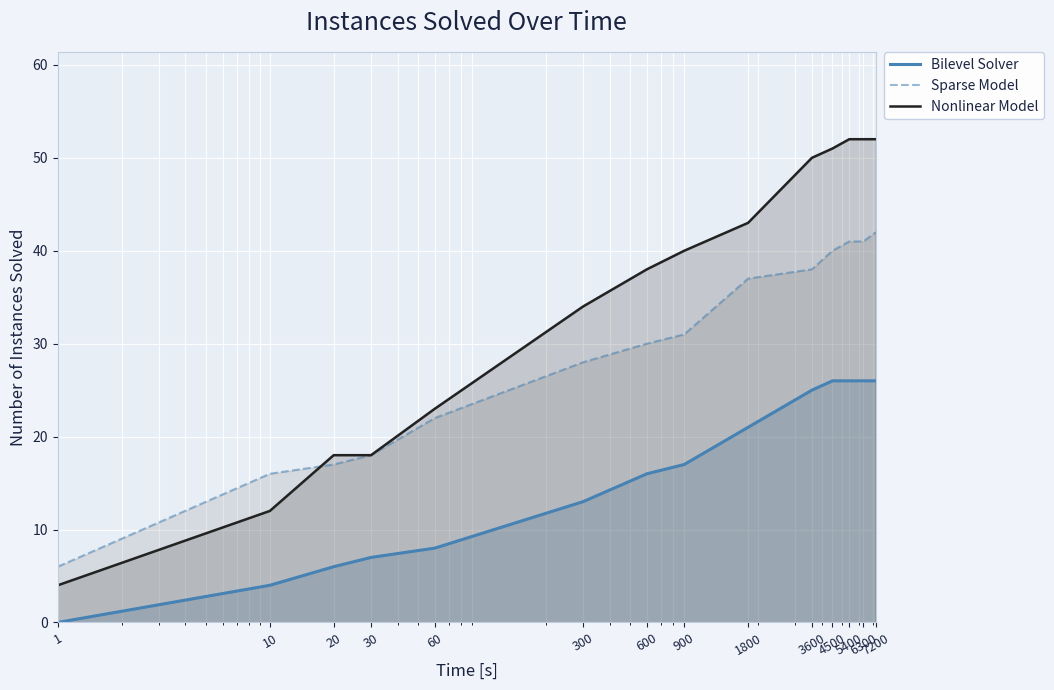

What is the total value across all series at 900?

88